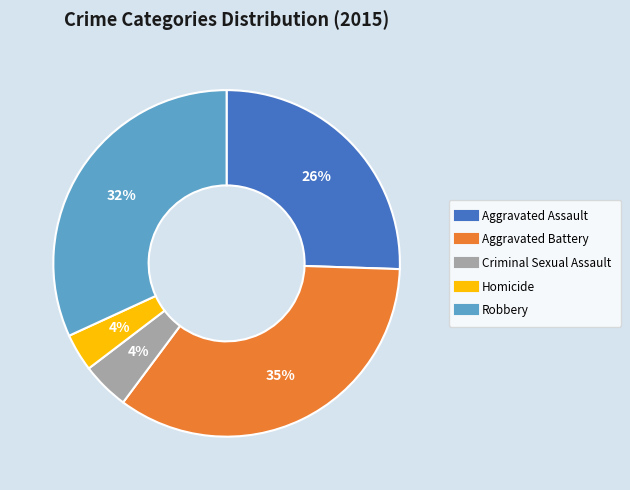

Combined, do Homicide and Robbery account for over 50%?

No